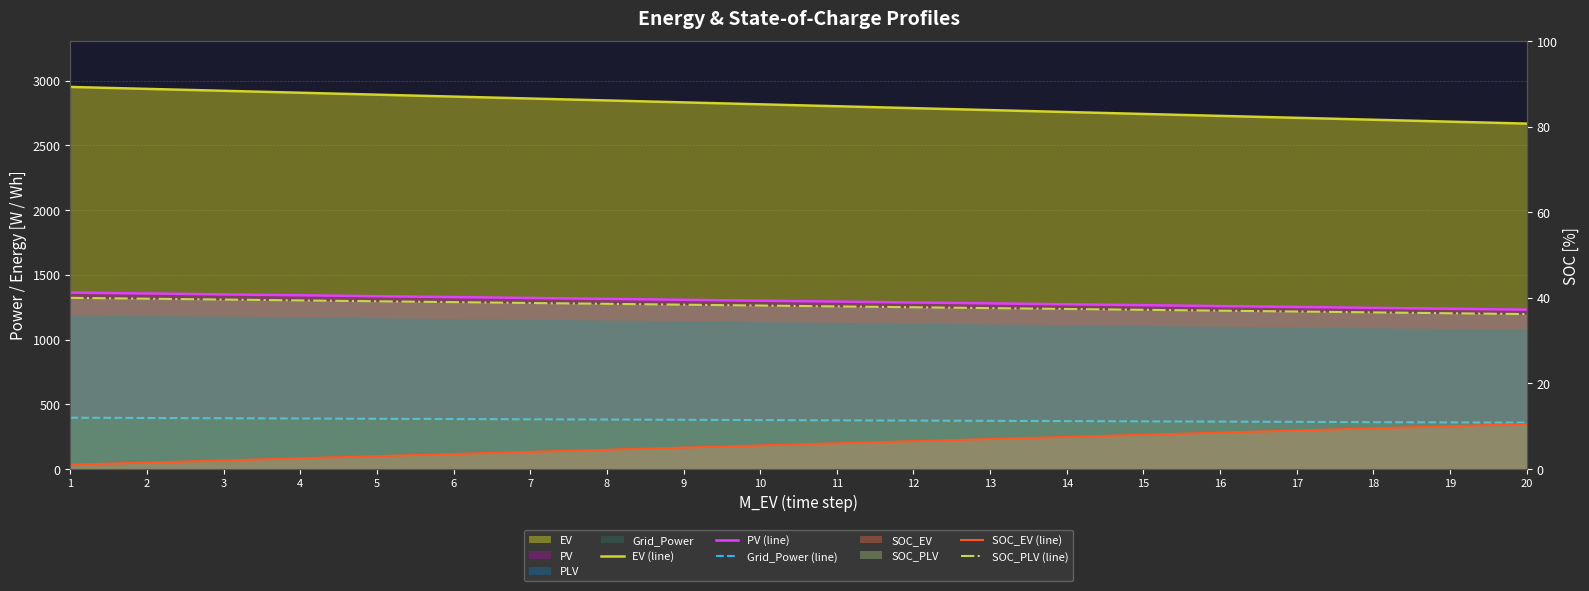

Reading left to right, what are all the values shown in this chart?

EV (line): 2950.9	2936.0	2921.1	2906.2	2891.3	2876.4	2861.5	2846.6	2831.7	2816.8	2801.9	2787.0	2772.1	2757.2	2742.2	2727.3	2712.4	2697.5	2682.6	2667.7
PV (line): 1362.6	1355.7	1348.7	1341.8	1334.8	1327.9	1321.0	1314.0	1307.1	1300.1	1293.2	1286.2	1279.3	1272.4	1265.4	1258.5	1251.5	1244.6	1237.7	1230.7
Grid_Power (line): 396.0	394.0	392.0	390.0	388.0	386.0	384.0	382.0	380.0	378.0	376.0	374.0	372.0	370.0	368.0	366.0	364.0	362.0	360.0	358.0
SOC_EV (line): 1.0	1.5	2.0	2.5	3.0	3.5	4.0	4.5	5.0	5.5	6.0	6.5	7.0	7.5	8.0	8.5	9.0	9.5	10.0	10.5
SOC_PLV (line): 40.0	39.8	39.6	39.4	39.2	39.0	38.8	38.6	38.4	38.2	38.0	37.8	37.6	37.4	37.2	37.0	36.8	36.6	36.4	36.2